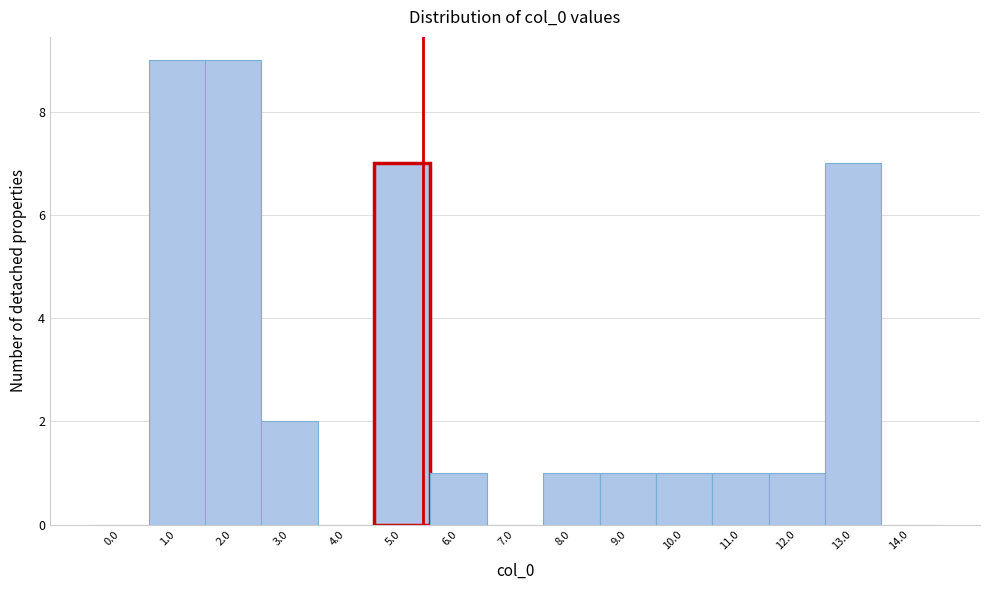

Reading left to right, what are all the values shown in this chart?

0.0=0	1.0=9	2.0=9	3.0=2	4.0=0	5.0=7	6.0=1	7.0=0	8.0=1	9.0=1	10.0=1	11.0=1	12.0=1	13.0=7	14.0=0